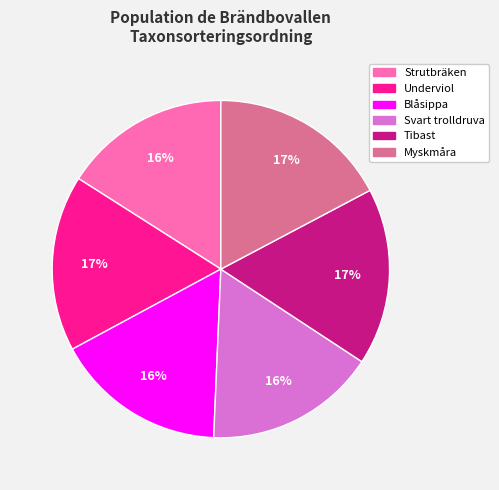

To the nearest percent, what percentage of the pie is Underviol?

17%